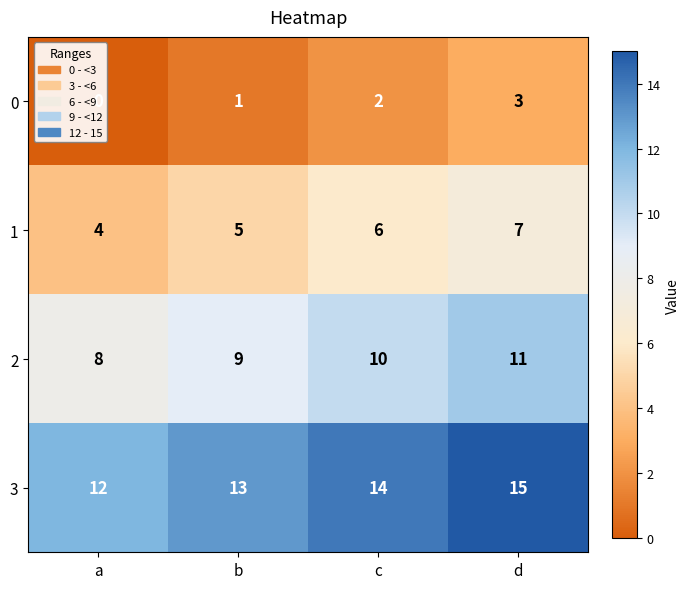

At d, list the series in order from largest to smallest.

3, 2, 1, 0